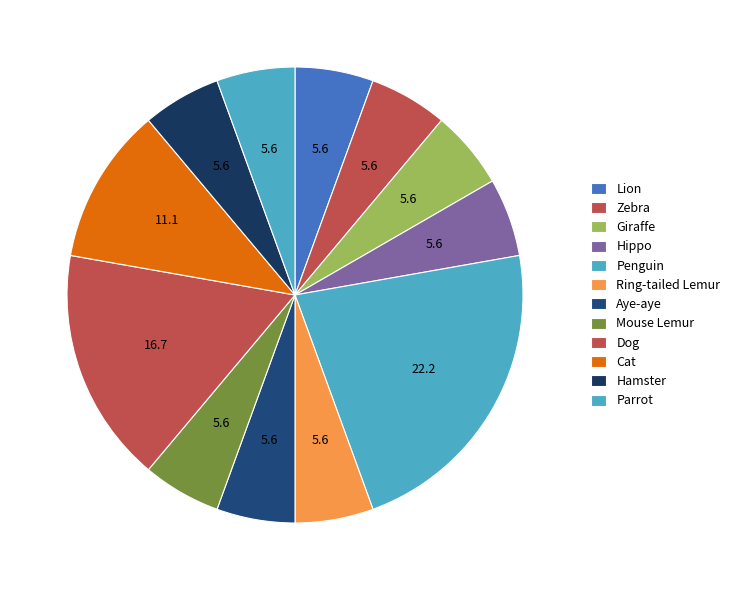

Is Ring-tailed Lemur the majority of the pie?

No